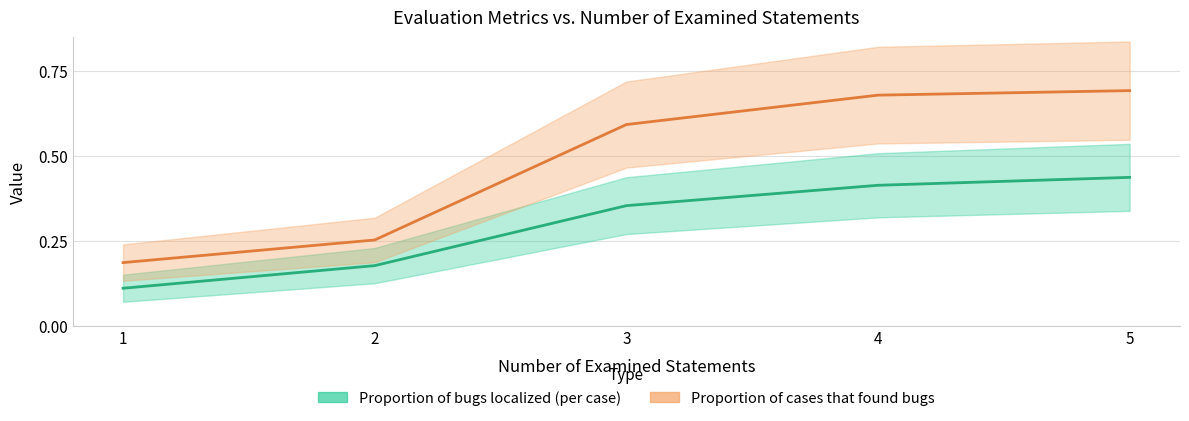

At which label is Proportion of bugs localized (per case) closest to 0?

1